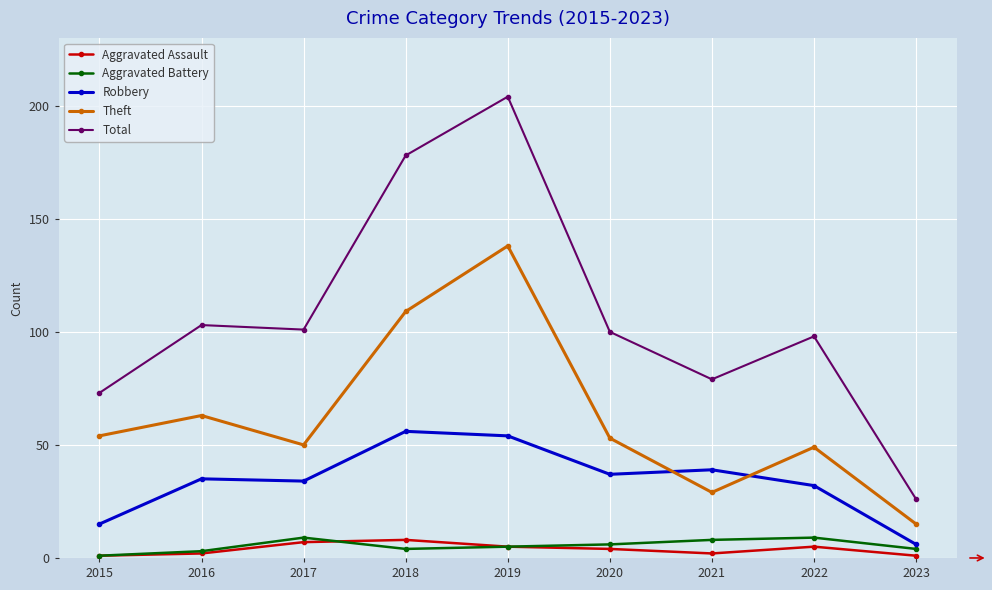

What is the sum of all Total values?

962